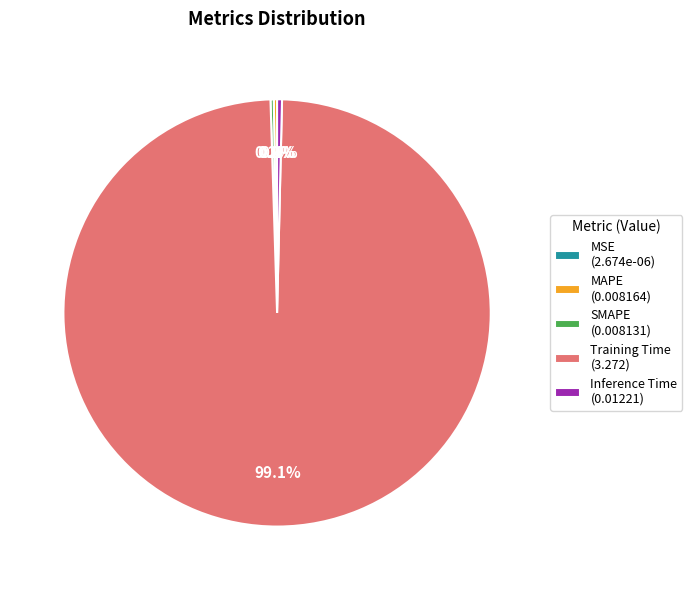

Which has a higher value, Inference Time (0.01221) or Training Time (3.272)?

Training Time (3.272)